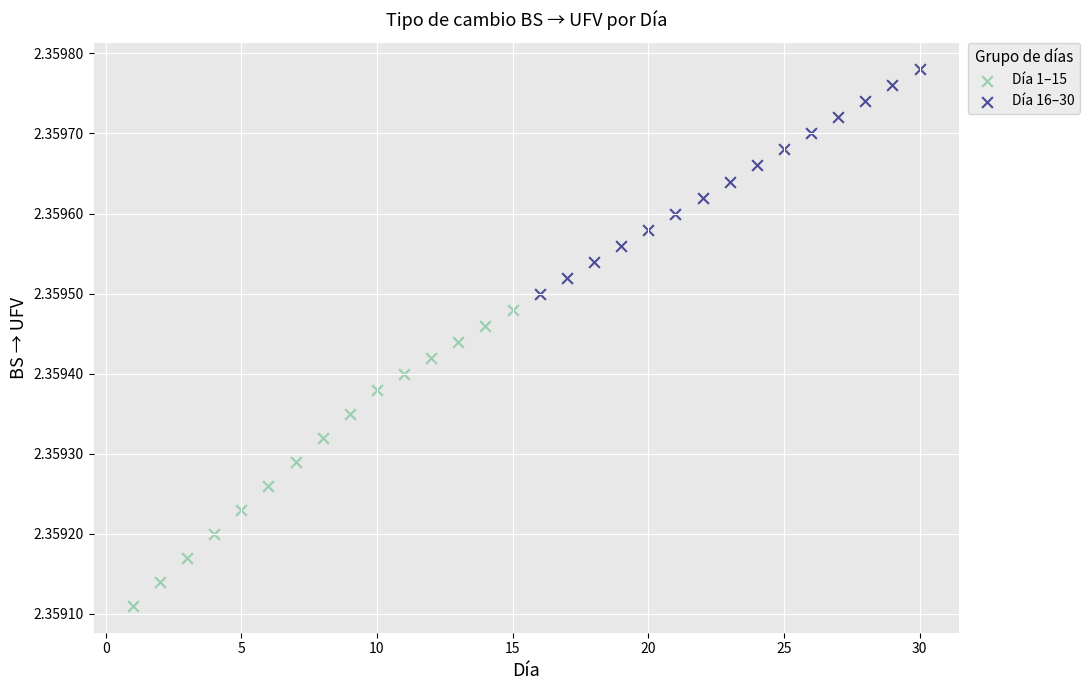

Which series has the largest Y range (max minus min)?

Día 1–15